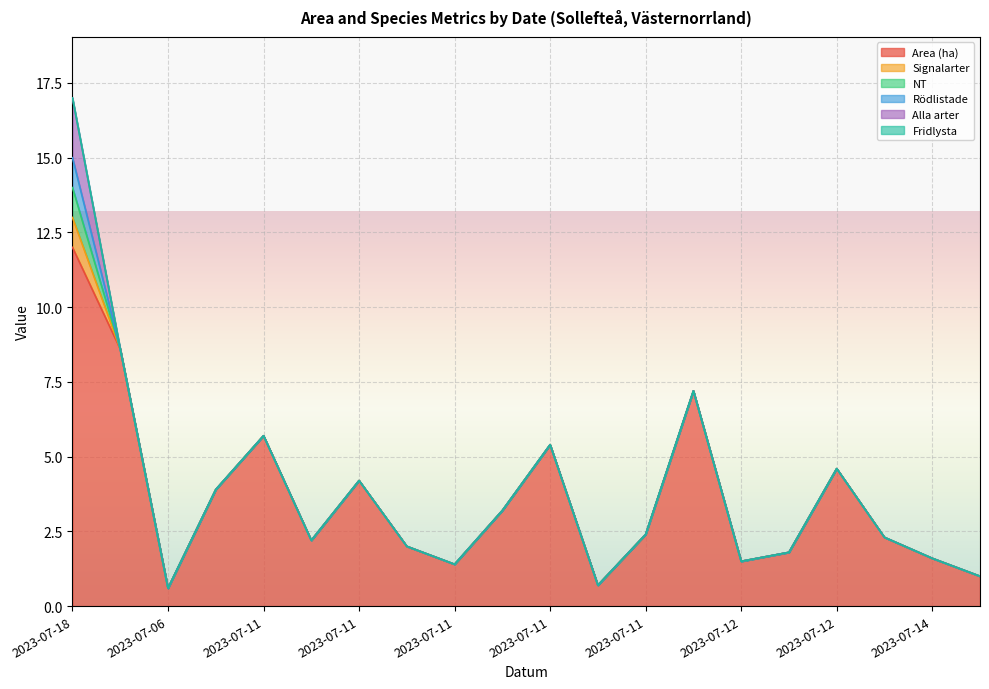

What is the value of the Area (ha) point at the 2nd from the left?

8.6